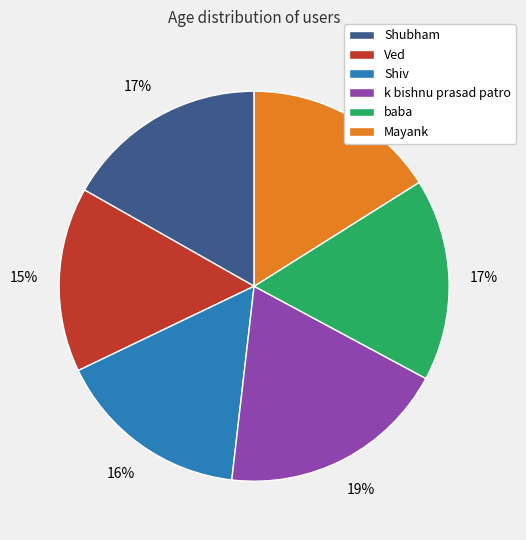

How many slices are in this pie chart?

6